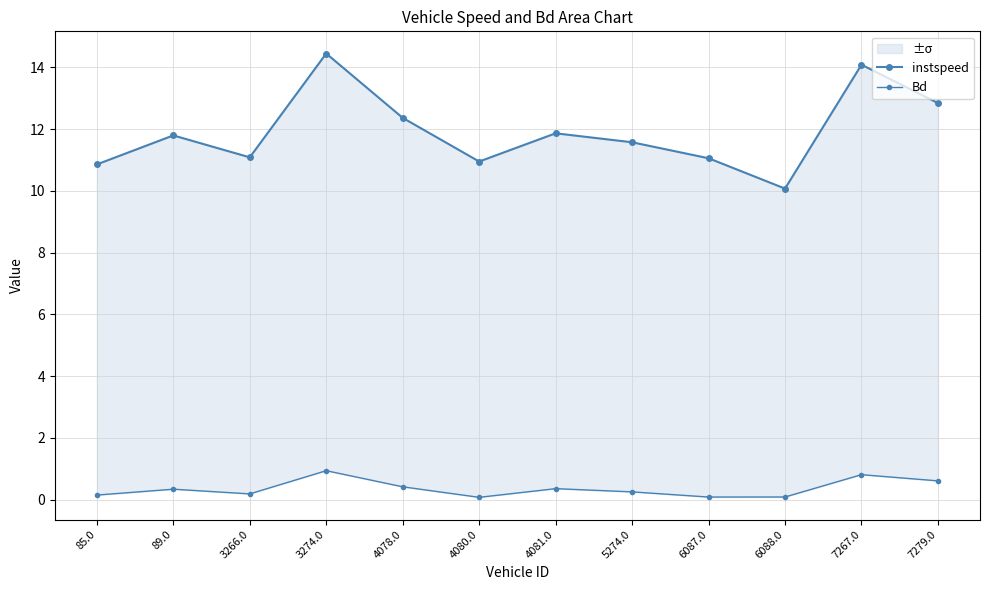

What position from the right is 89.0?

11